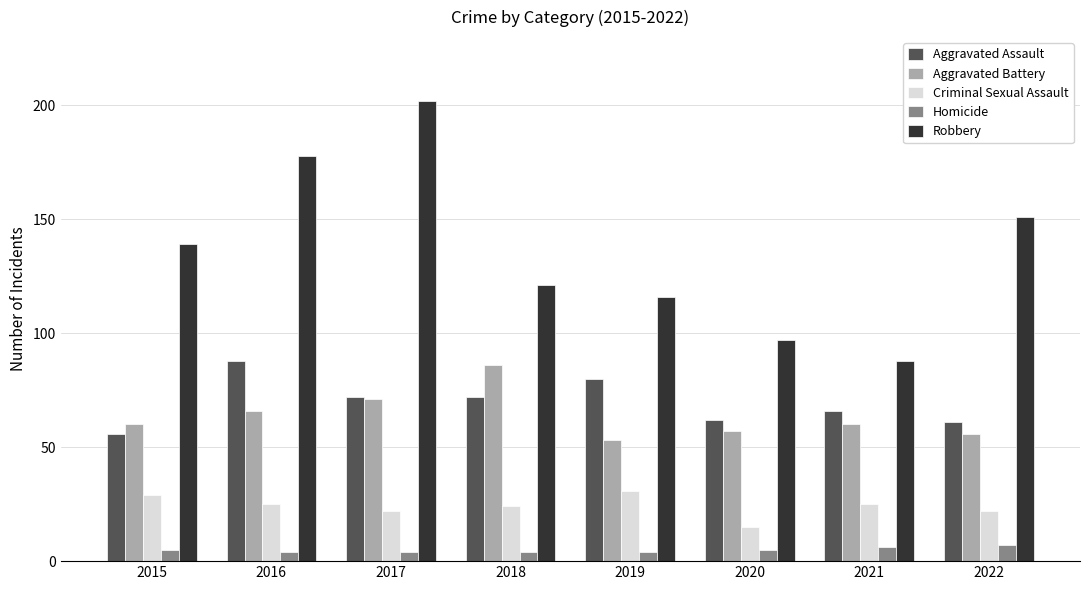

The value of Homicide at 2018 is 4. True or false?

True